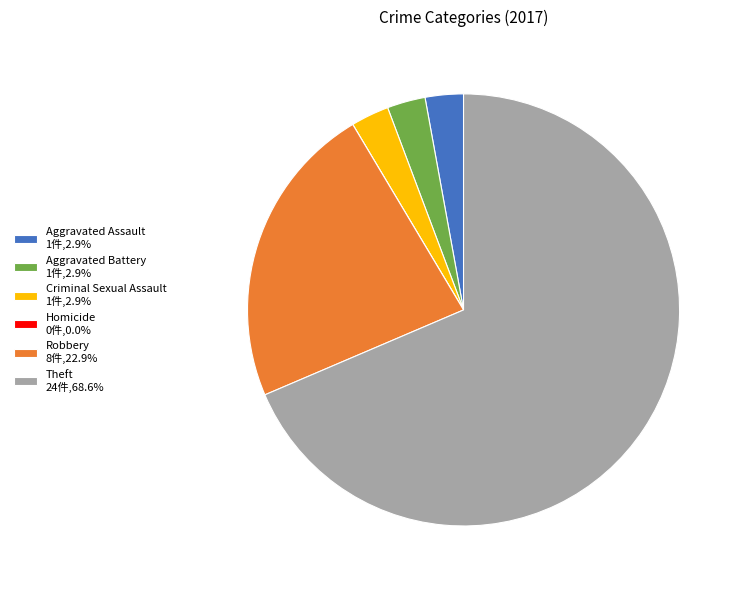

Combined, do Robbery 8件,22.9% and Criminal Sexual Assault 1件,2.9% account for over 50%?

No